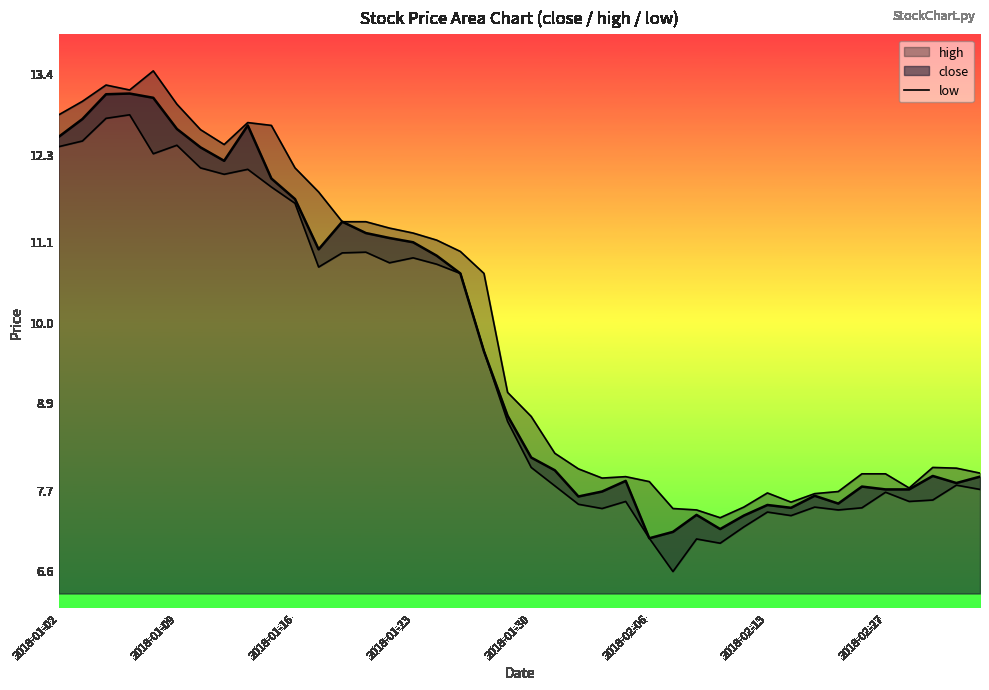

What is the sum of the low-line values at 2018-01-30 and 2018-01-23?

18.9